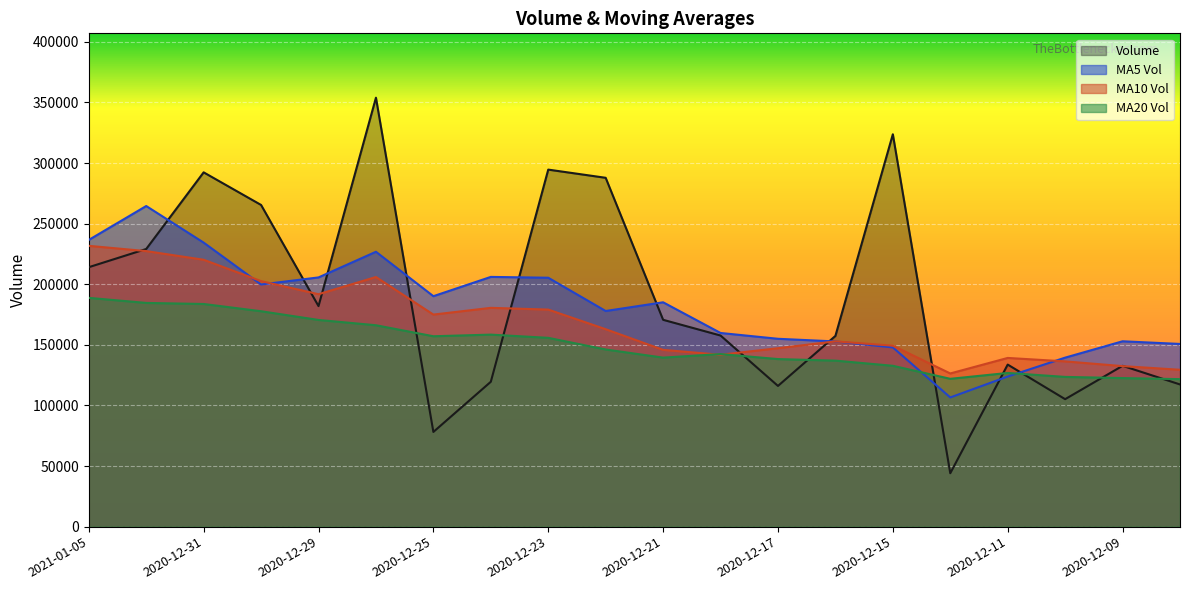

The value of v_ma20 at 2020-12-14 is 202525.1. True or false?

False